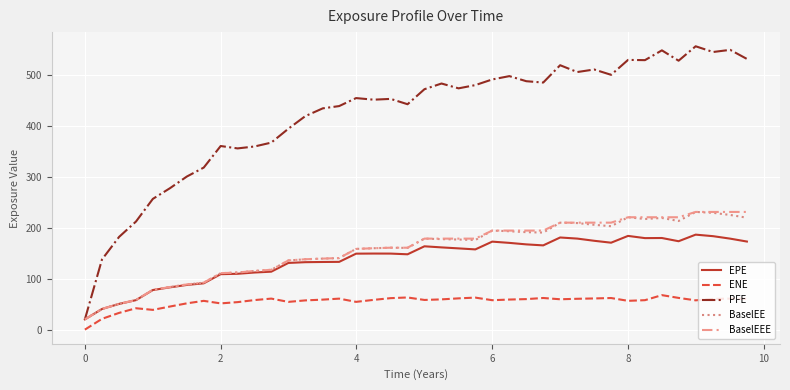

Which series has the largest total across all categories?

PFE